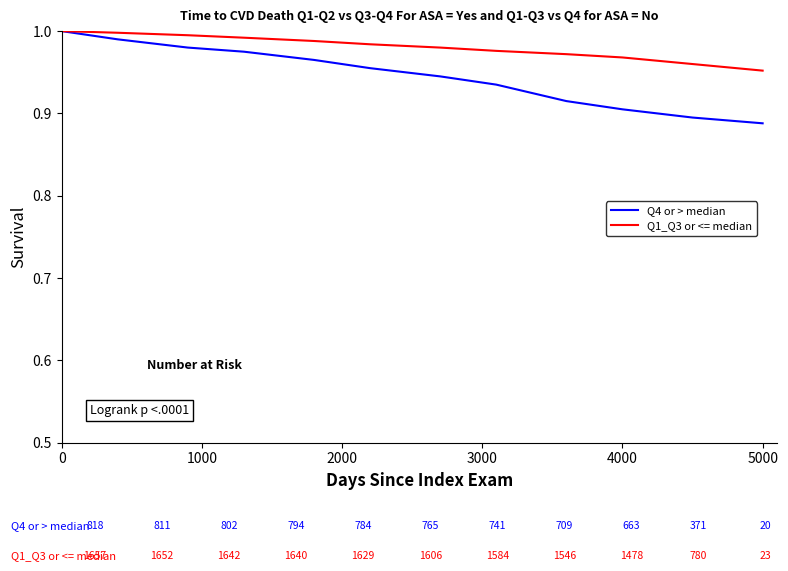

Which series has the largest total across all categories?

Q1_Q3 or <= median